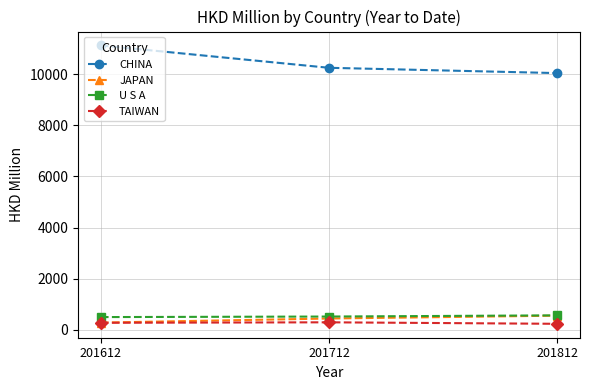

Does the chart display data point markers on the line(s)?

Yes